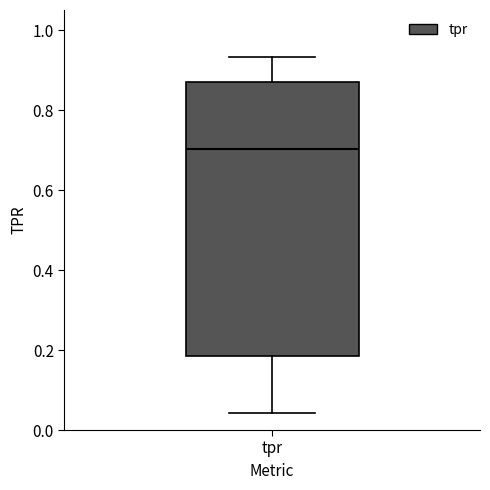

Where does the median line of the box for tpr sit on the y-axis? The values are not printed on the chart, so give them approximately, as read against the axis.

0.70